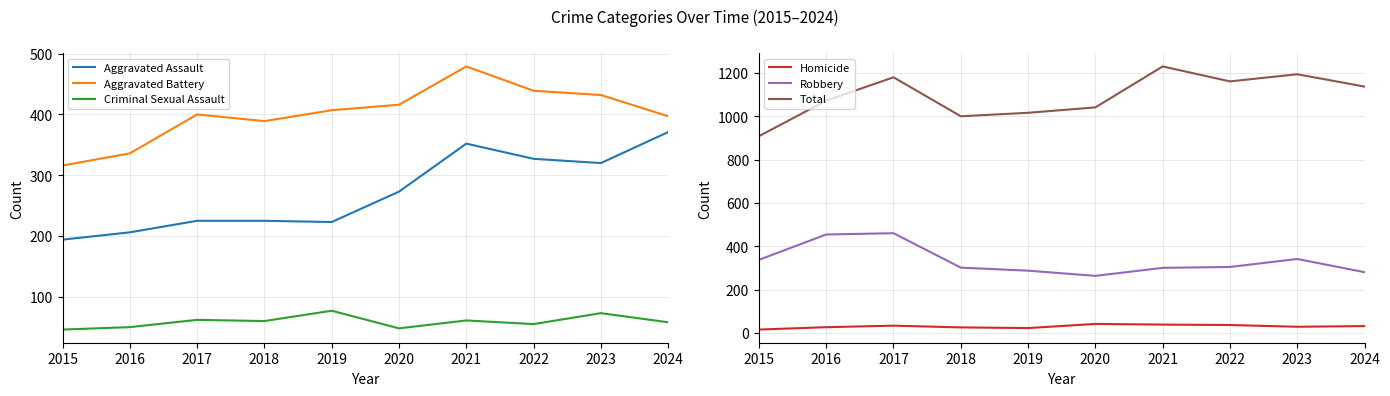

Reading left to right, extract all data points from this chart.

Aggravated Assault: 2015=194	2016=206	2017=225	2018=225	2019=223	2020=273	2021=352	2022=327	2023=320	2024=371
Aggravated Battery: 2015=316	2016=336	2017=400	2018=389	2019=407	2020=416	2021=479	2022=439	2023=432	2024=397
Criminal Sexual Assault: 2015=46	2016=50	2017=62	2018=60	2019=77	2020=48	2021=61	2022=55	2023=73	2024=58
Homicide: 2015=15	2016=26	2017=33	2018=25	2019=22	2020=41	2021=38	2022=36	2023=28	2024=31
Robbery: 2015=337	2016=454	2017=460	2018=301	2019=287	2020=263	2021=300	2022=304	2023=341	2024=280
Total: 2015=908	2016=1072	2017=1180	2018=1000	2019=1016	2020=1041	2021=1230	2022=1161	2023=1194	2024=1137